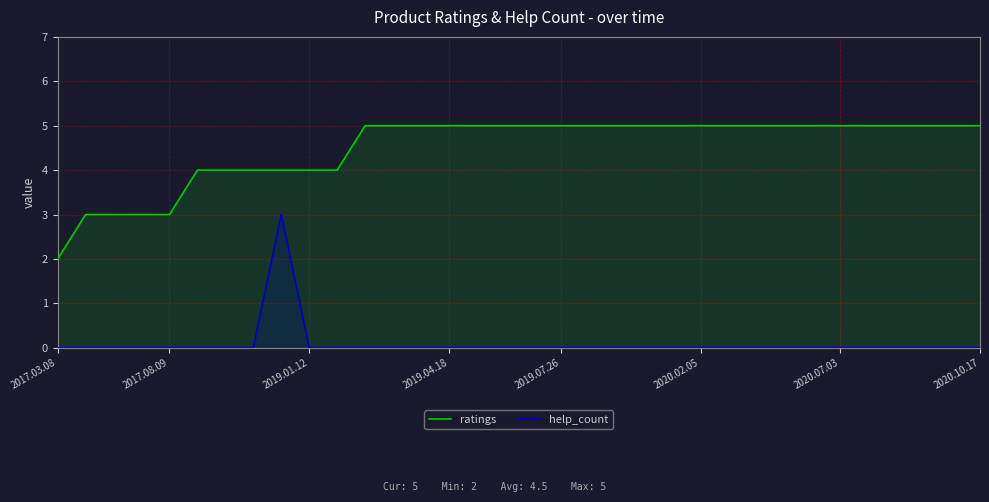

What is the sum of all help_count values?

3